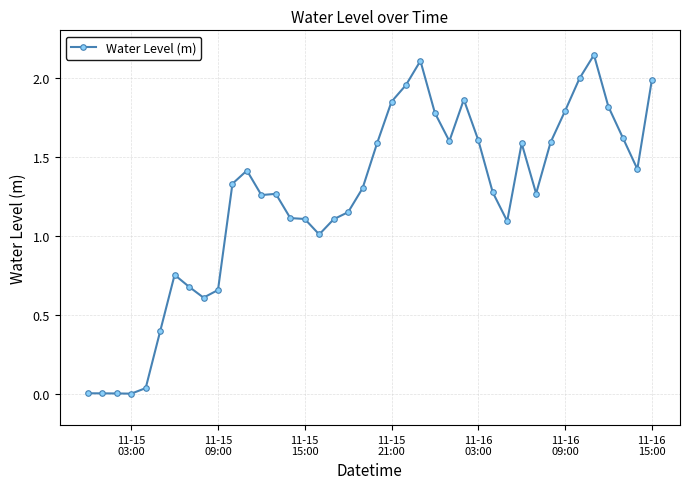

True or false: the data has more than 2 interior local peaks.

True